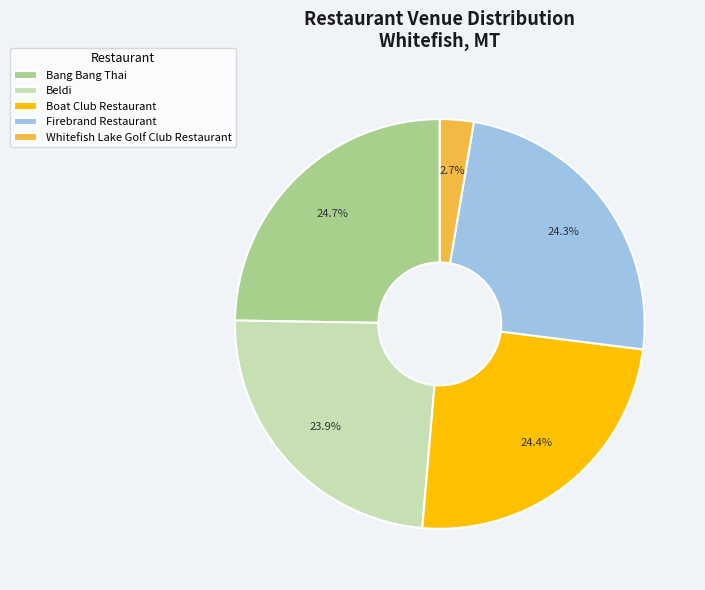

What is the smallest slice in the pie chart?

Whitefish Lake Golf Club Restaurant